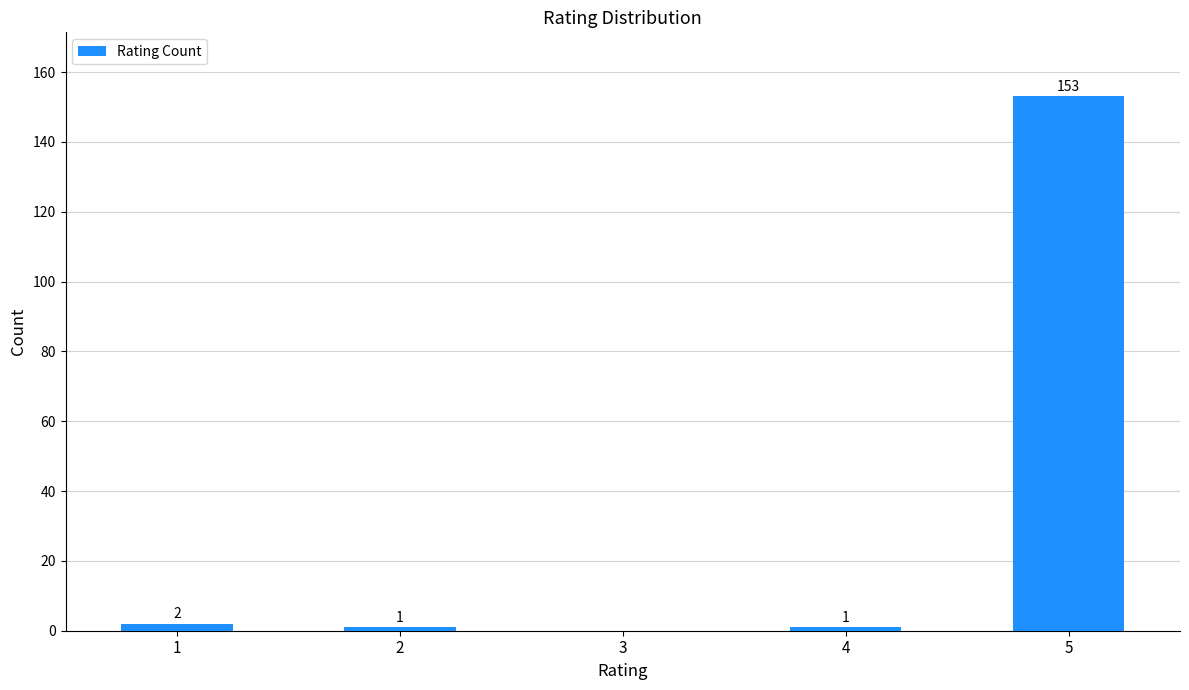

Reading left to right, extract all data points from this chart.

1=2	2=1	3=0	4=1	5=153